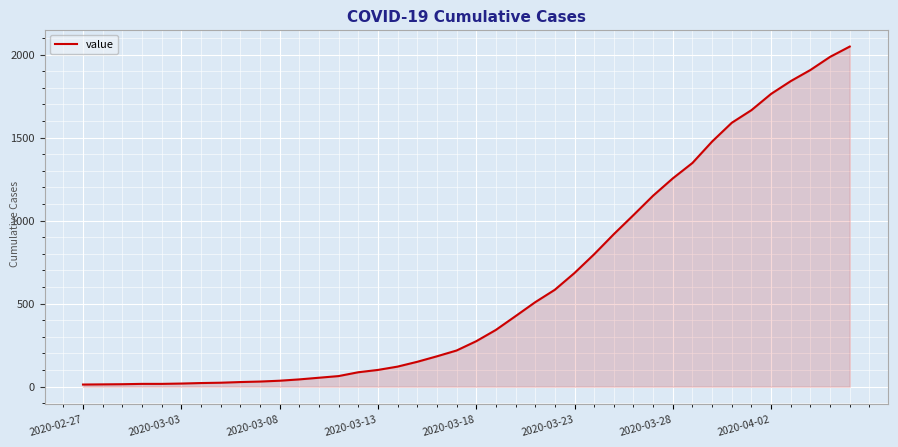

What is the difference between the maximum and minimum values?

2036